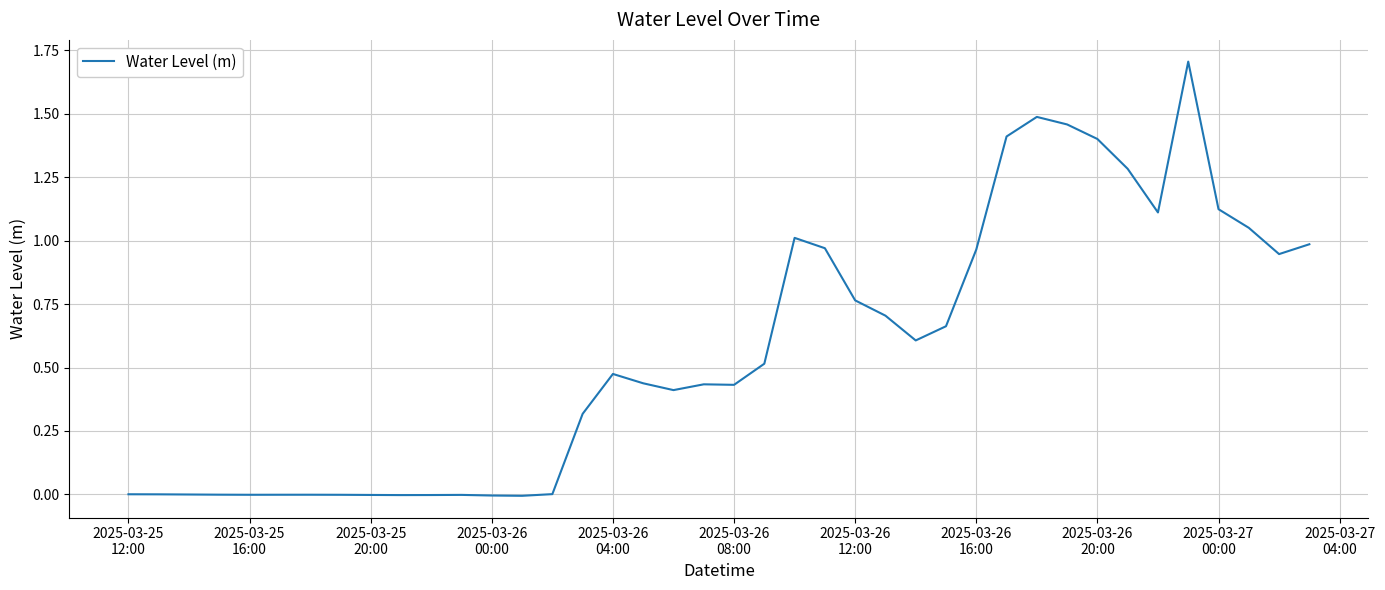

What is the difference between the maximum and minimum values?

1.7